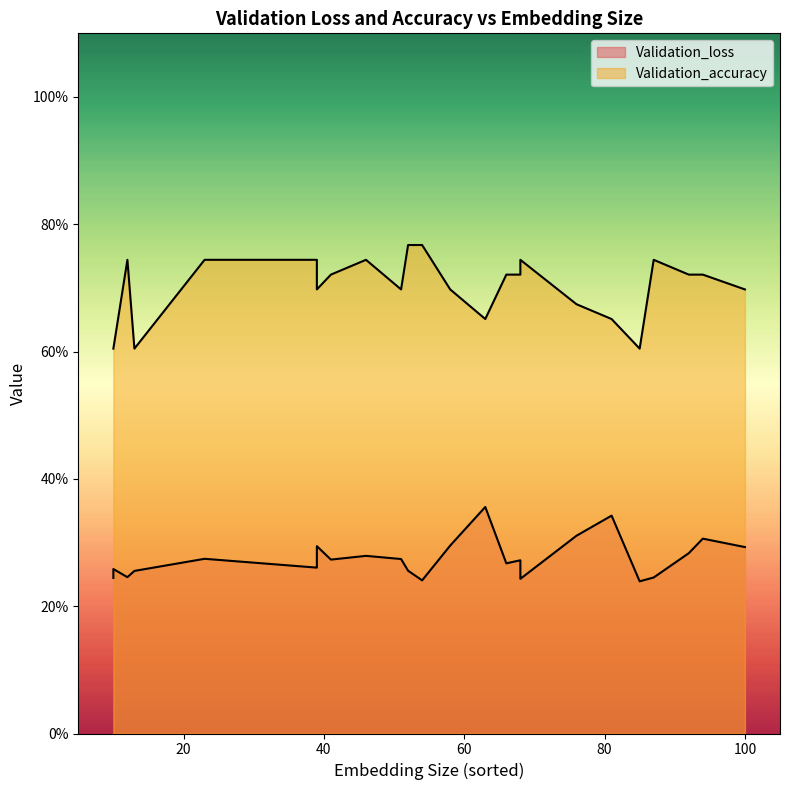

How many Validation_accuracy values are between 0 and 1?

24